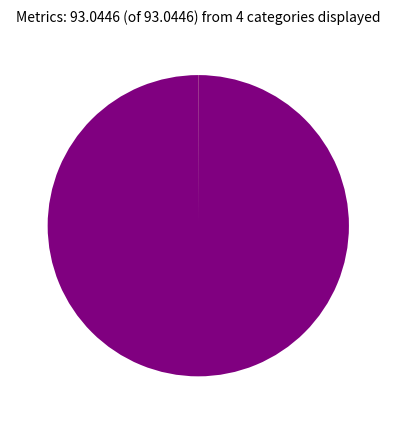

Is there a majority slice in this chart?

Yes